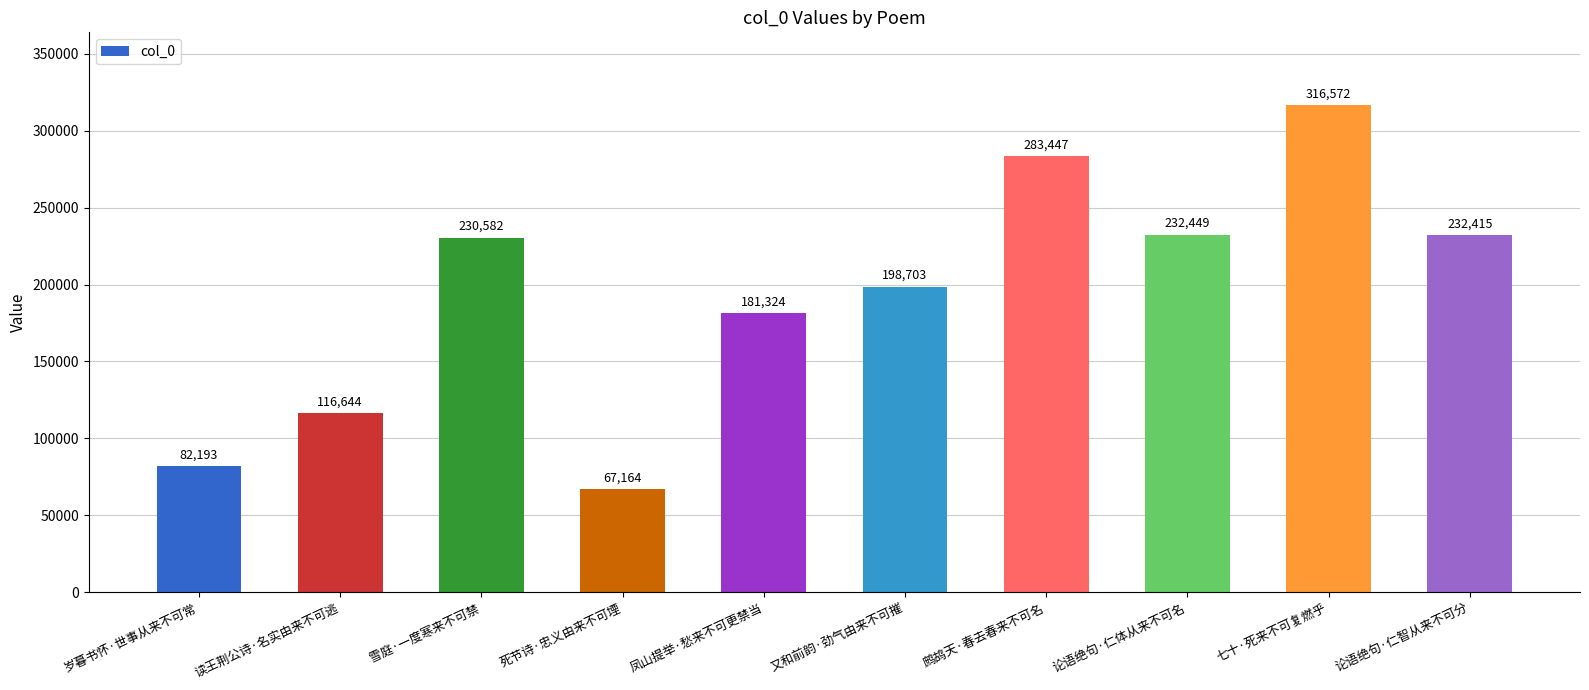

At which category does the chart reach its minimum across all series?

死节诗·忠义由来不可堙